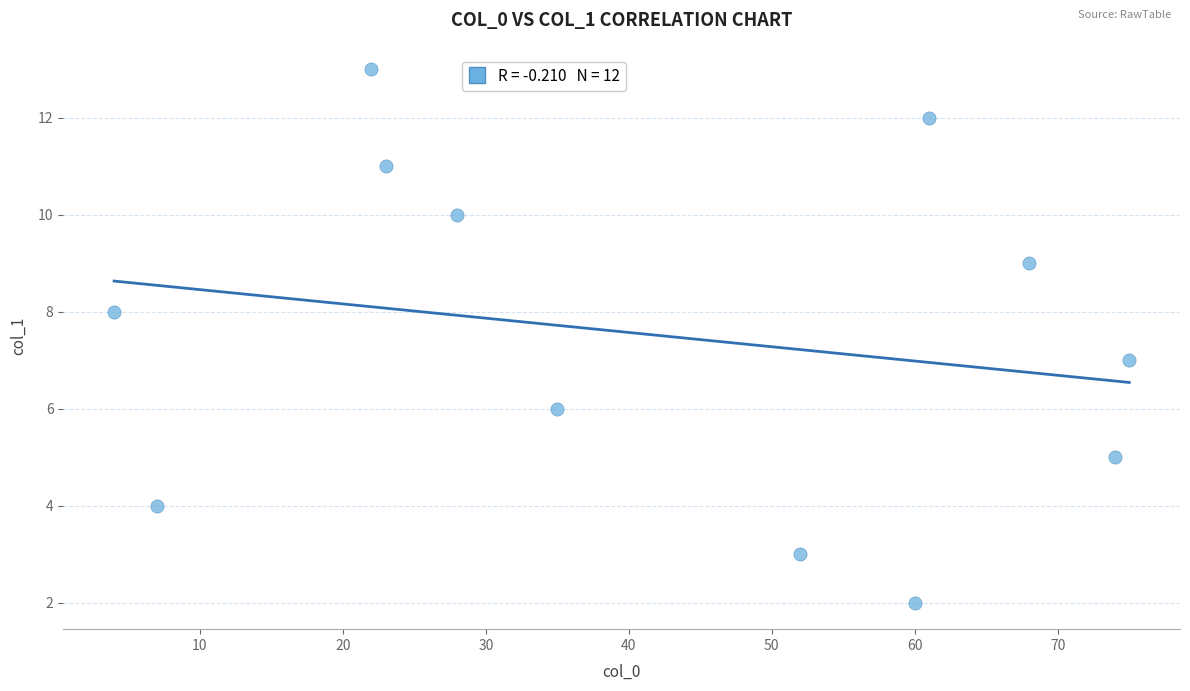

What is the average X value?

42.4